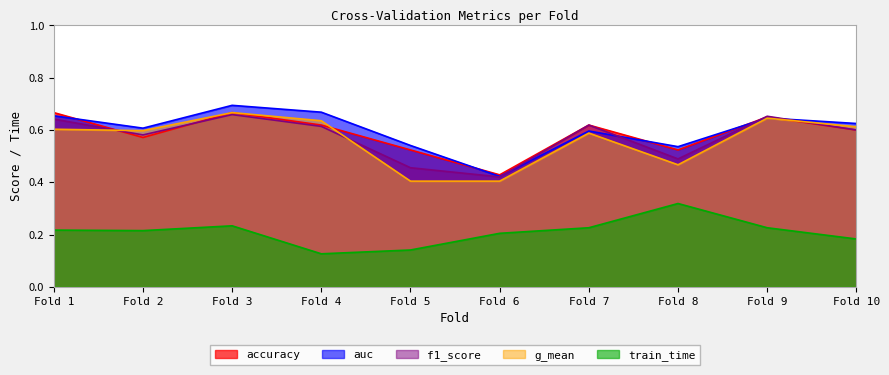

Which series has the largest total across all categories?

auc